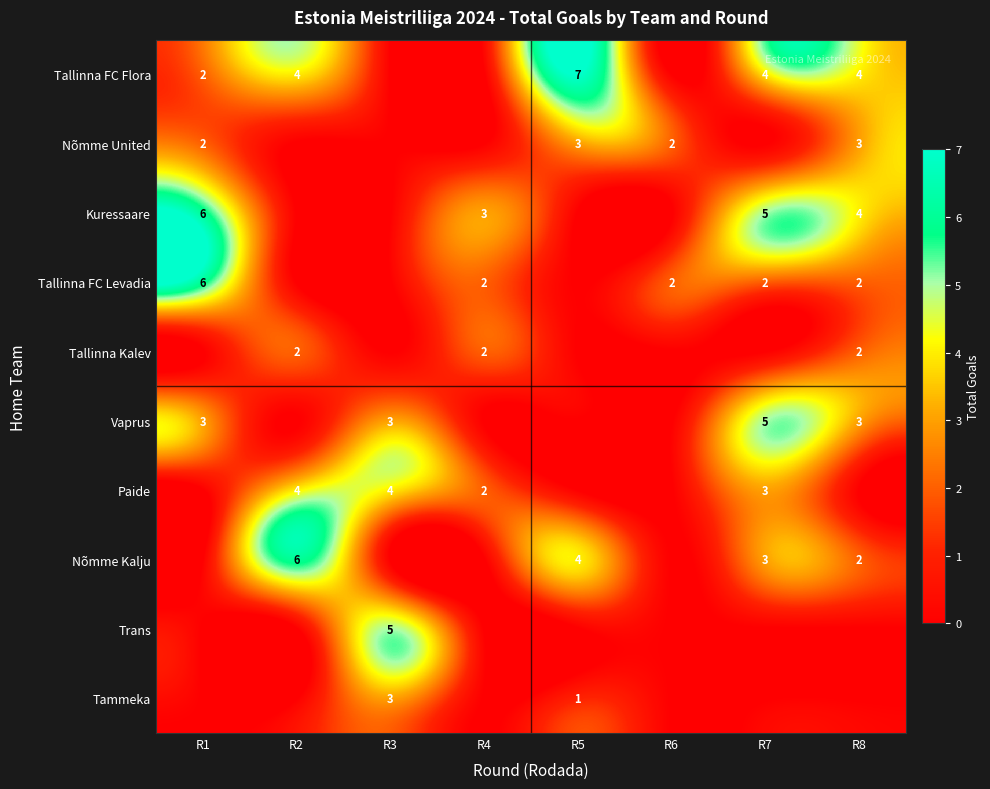

What is the sum of the Kuressaare values at R8 and R1?

10